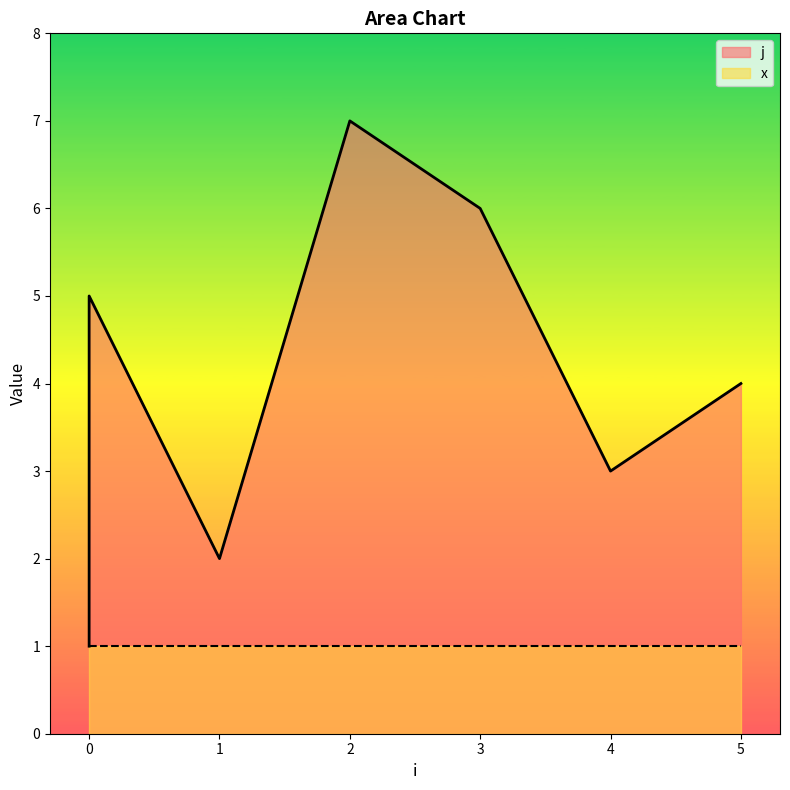

What is the difference between the maximum and minimum values?

6